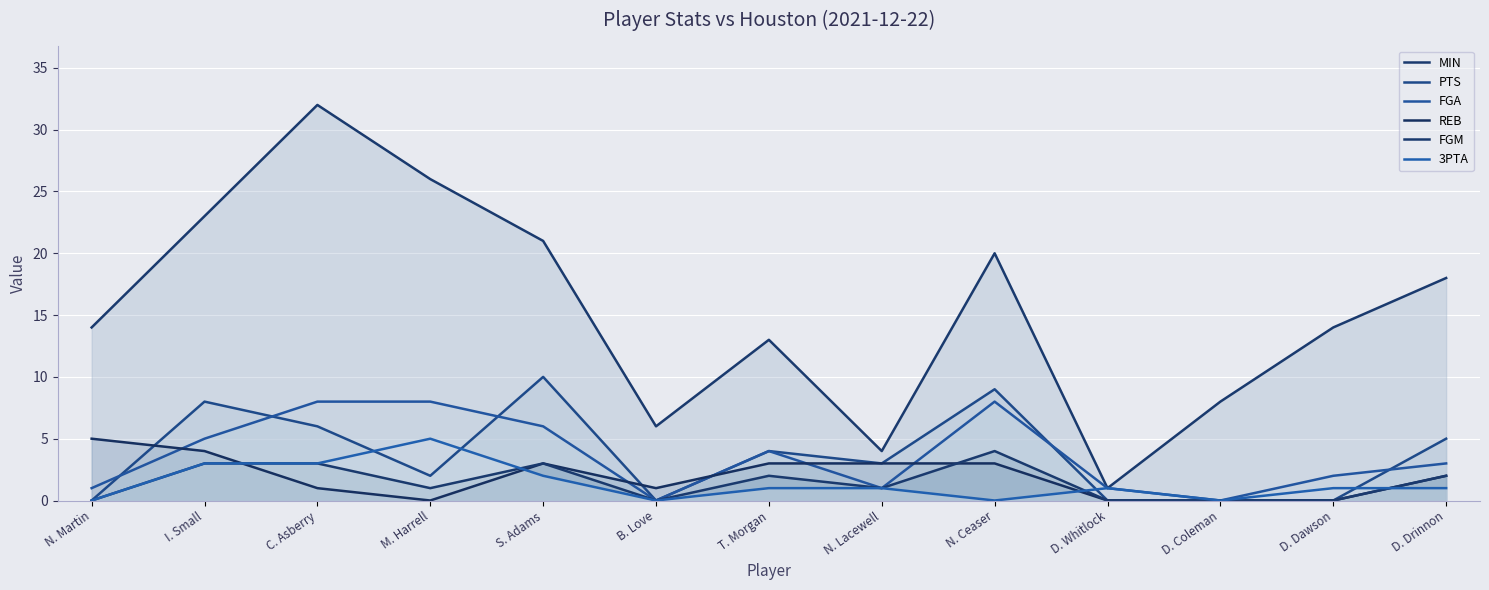

True or false: FGA has a value of 8 at C. Asberry.

True